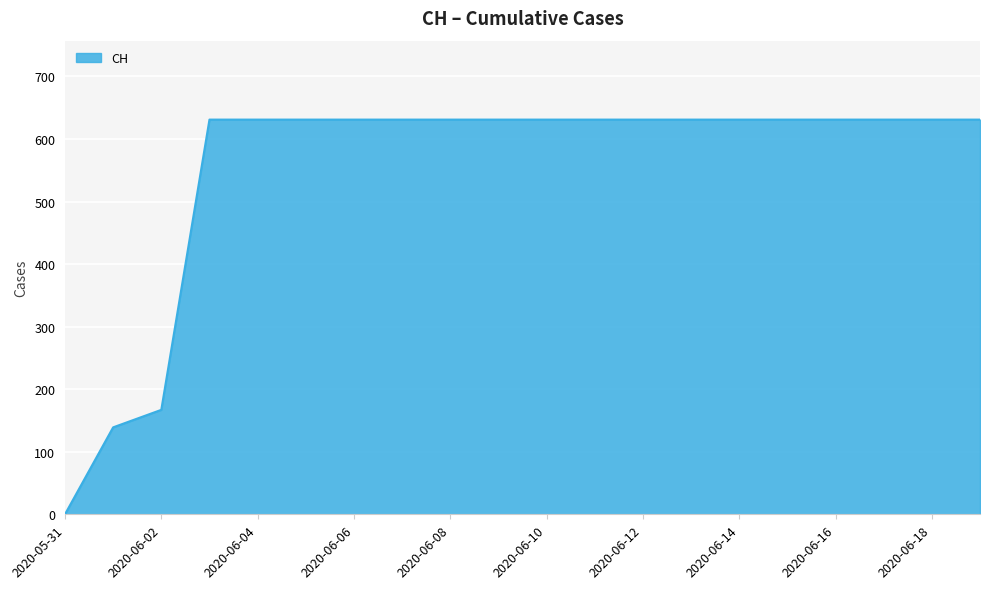

What is the greatest value displayed?

631